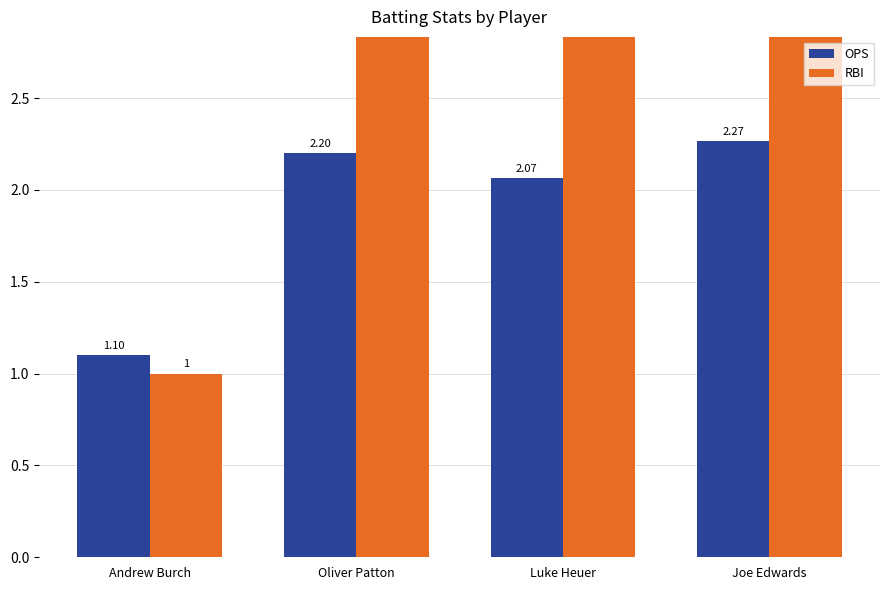

Between Oliver Patton and Luke Heuer, which series saw the biggest shift?

OPS